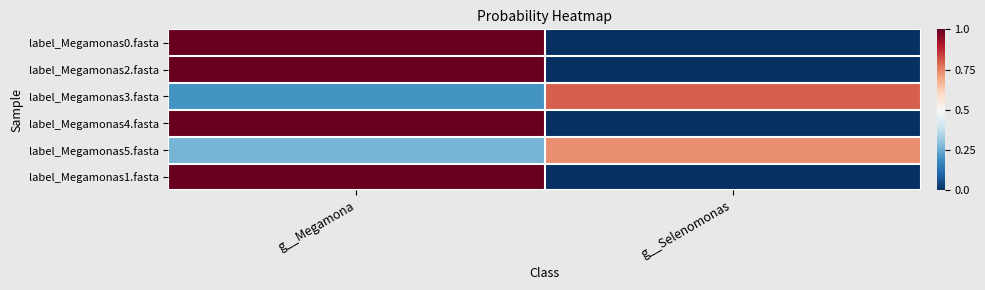

Which series has the widest spread of values?

label_Megamonas0.fasta